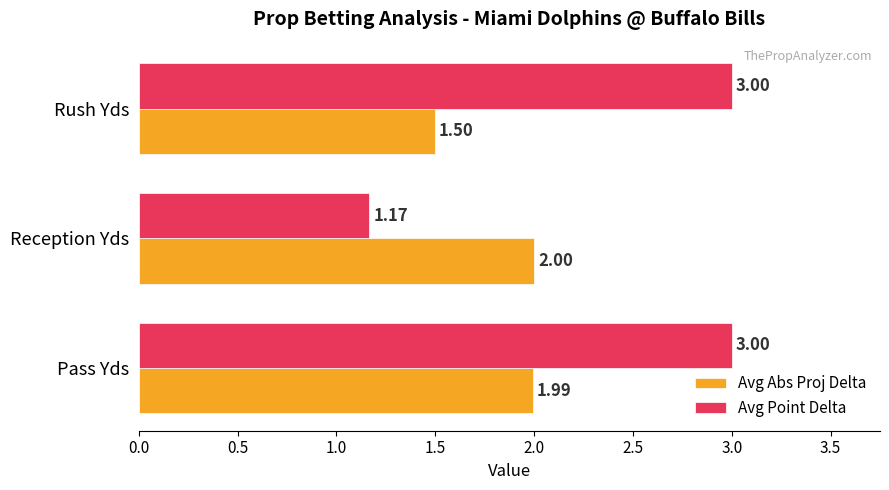

What is the total value across all series at Reception Yds?

3.2